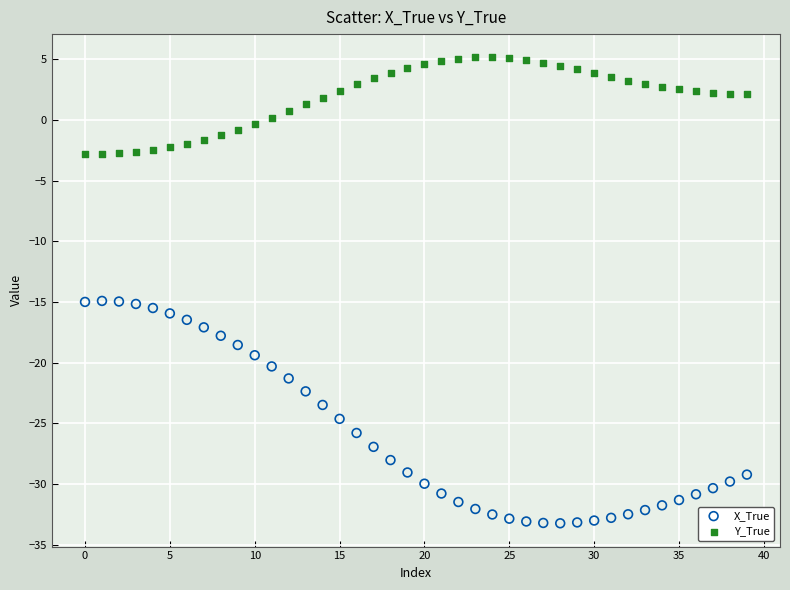

Across all data points, what is the range of Y values (max minus min)?

38.4